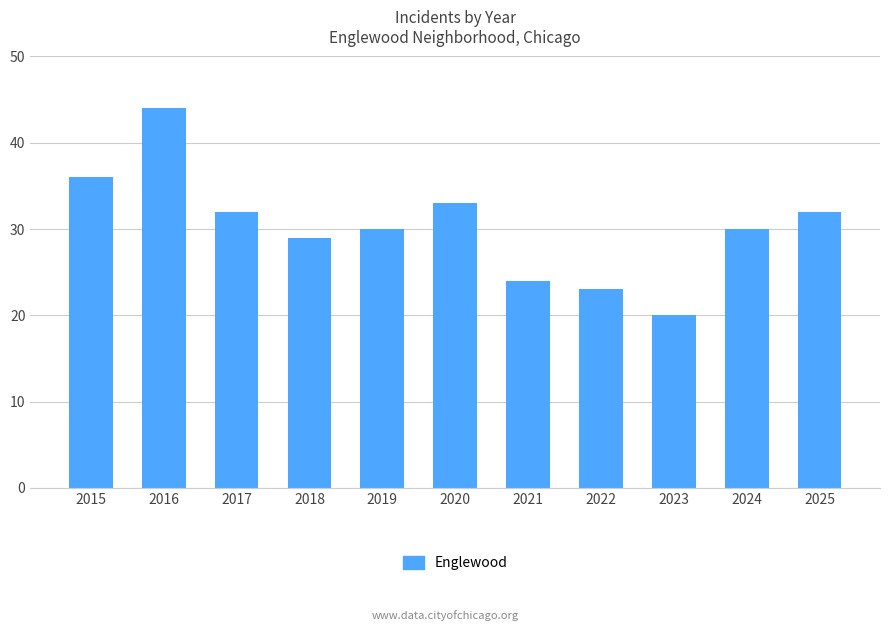

Which category has the highest value across all series?

2016